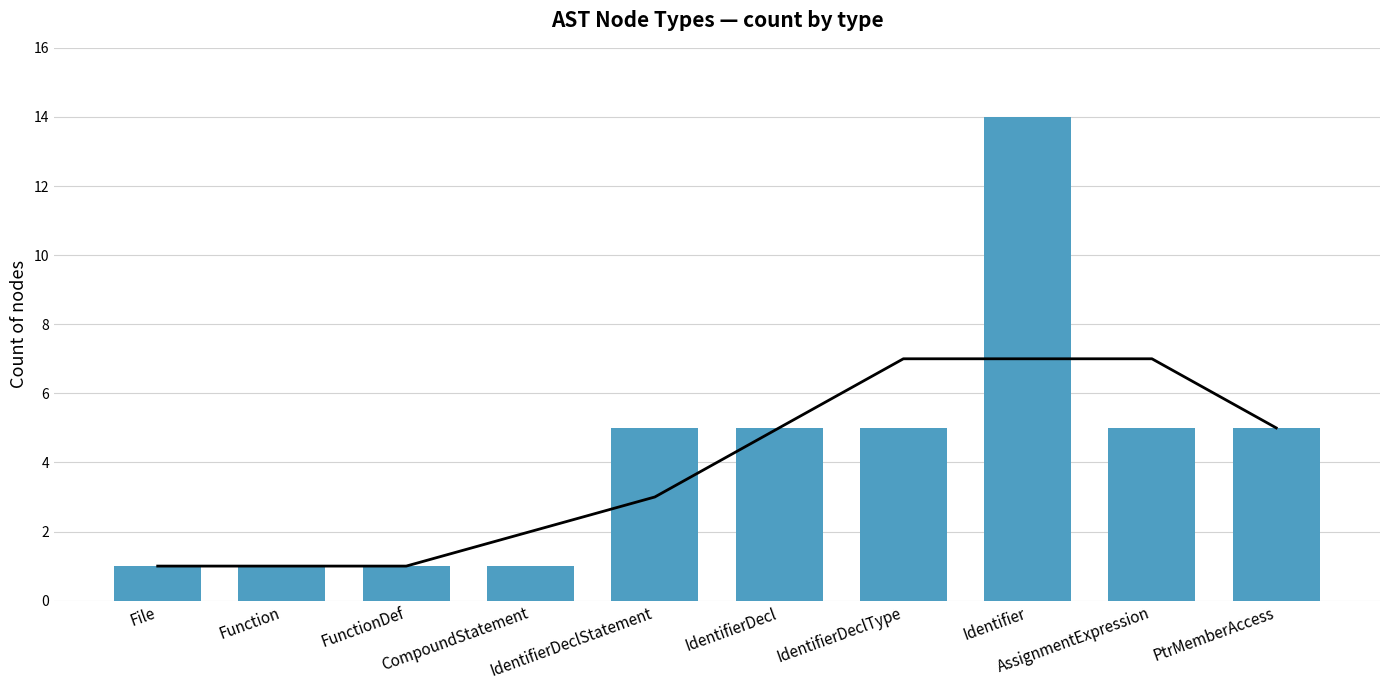

How many categories are shown in the chart?

10